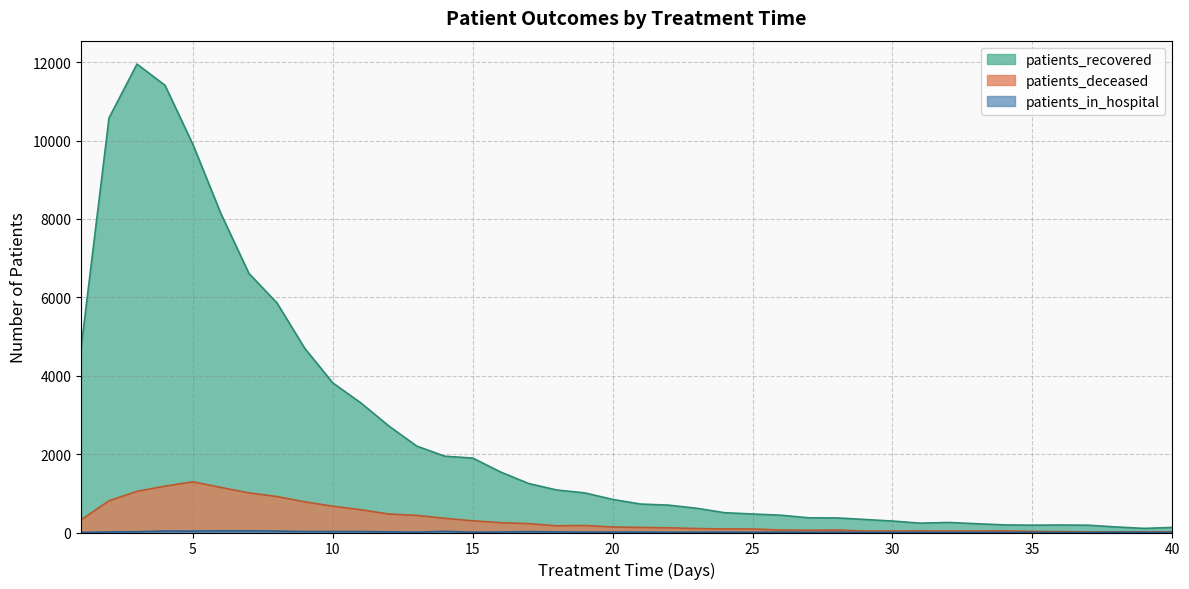

In patients_recovered, how many points are higher than both neighbors (excluding endpoints)?

3